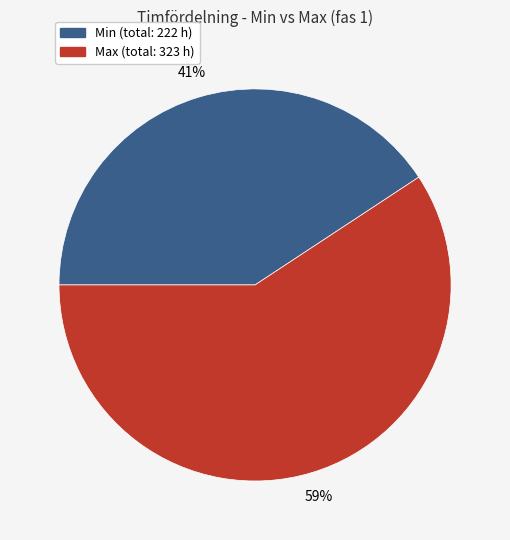

Is there any slice that represents more than half of the pie?

Yes